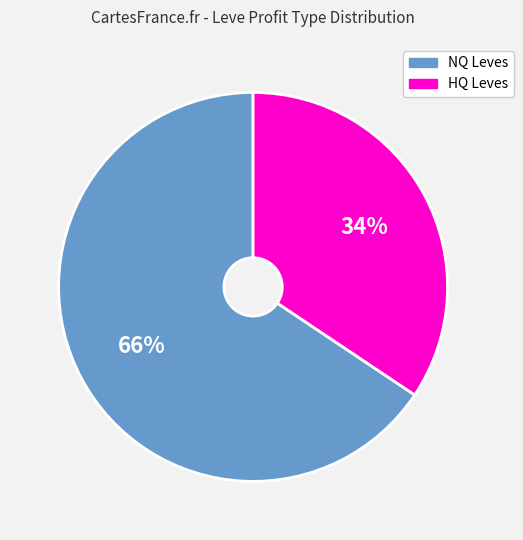

Does any single category account for the majority?

Yes